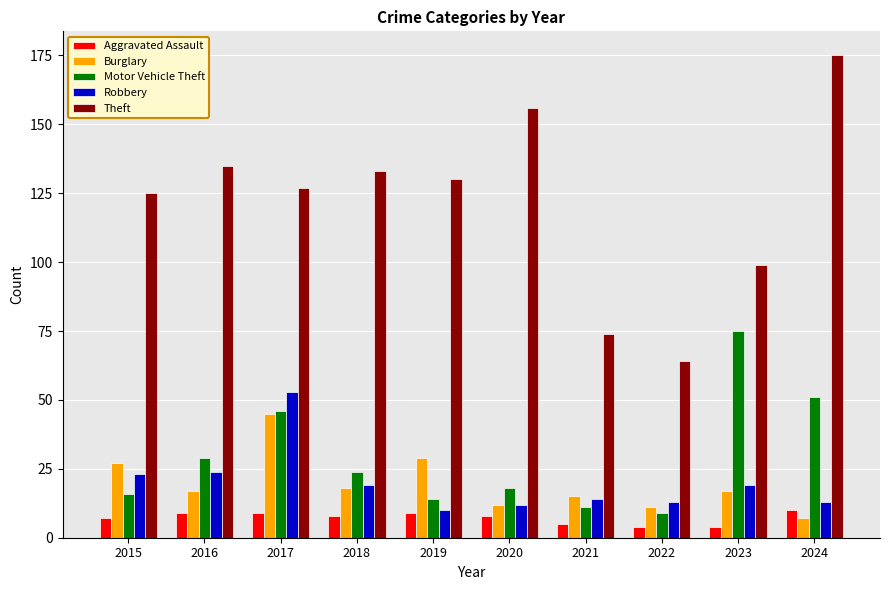

Which series has the largest range (max minus min)?

Theft